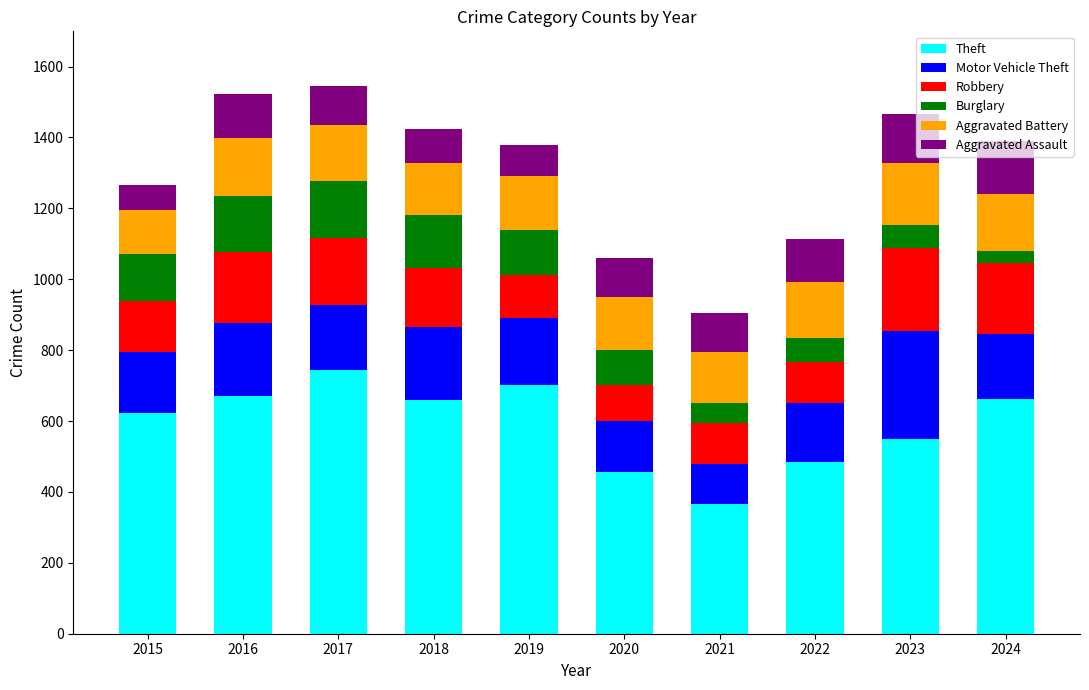

At which label does Theft reach its peak?

2017